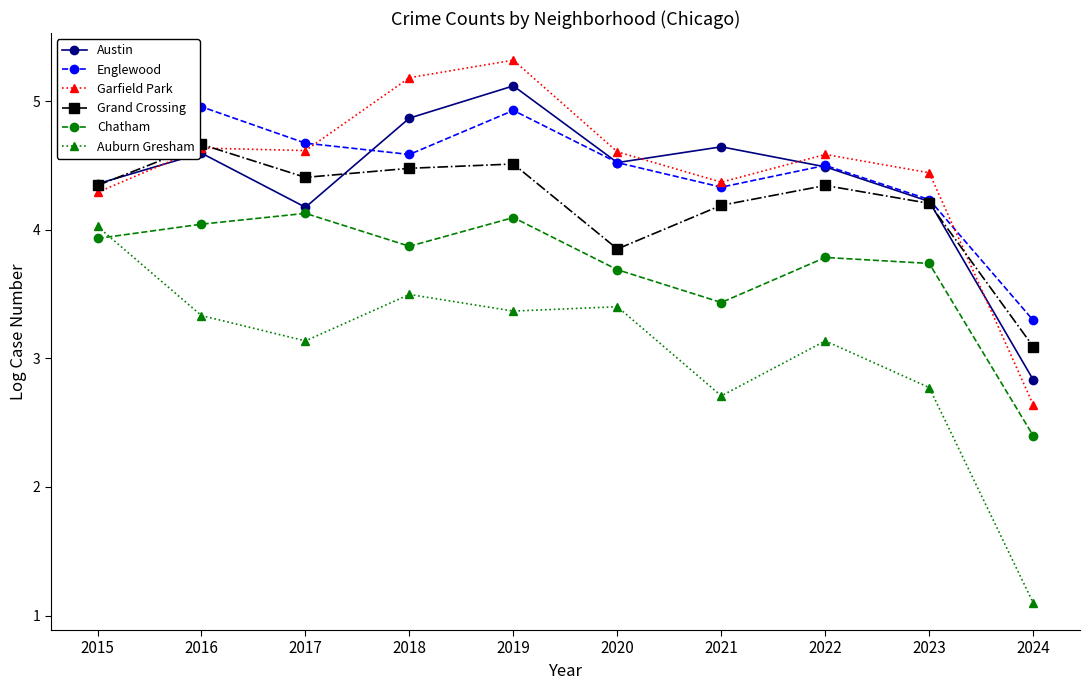

Which series changed the most between 2019 and 2021?

Garfield Park